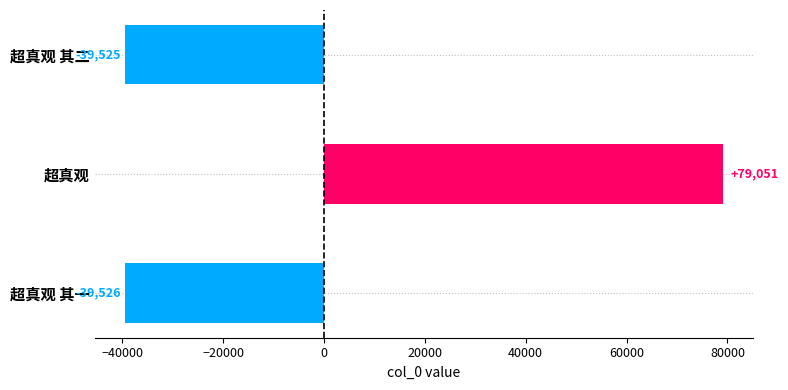

Rank the categories by value from lowest to highest.

超真观 其一, 超真观 其二, 超真观